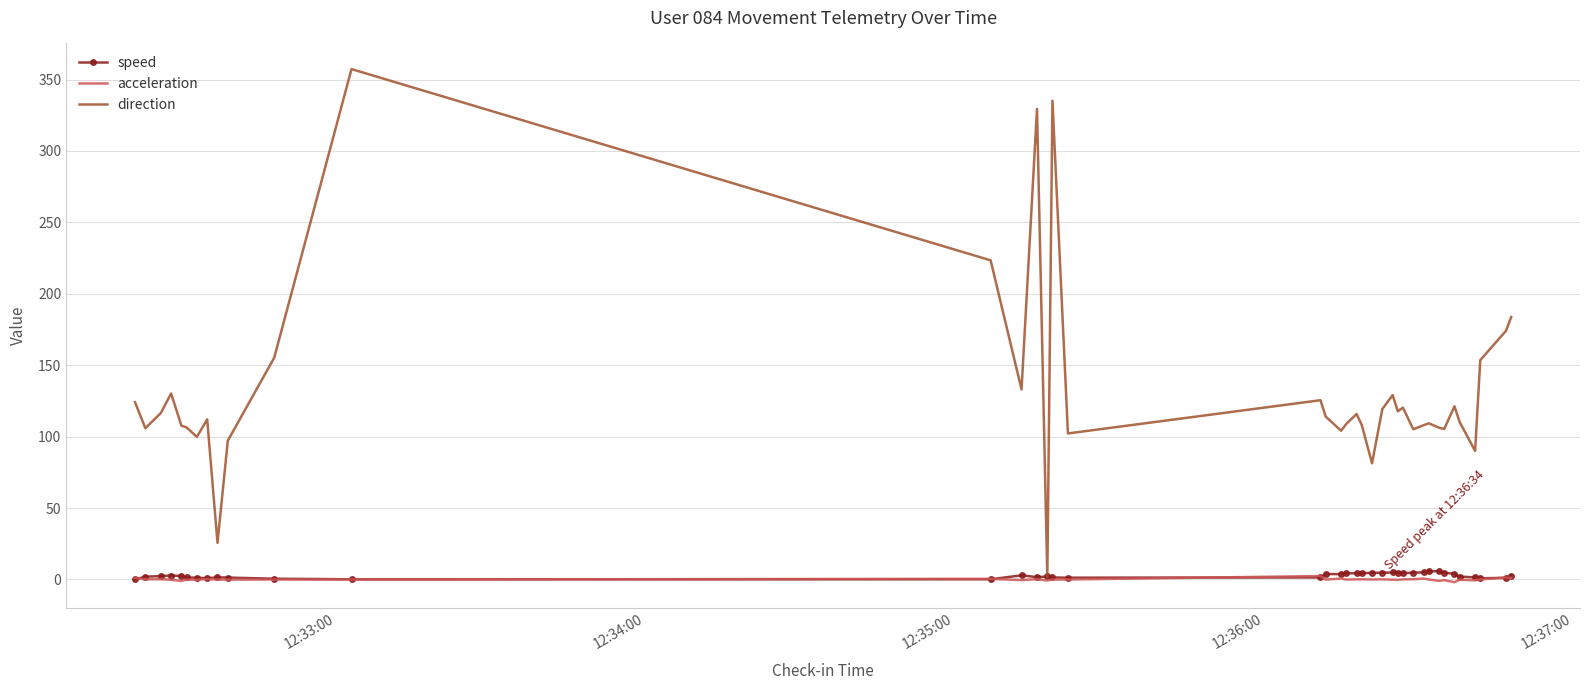

Which series has the largest total across all categories?

direction